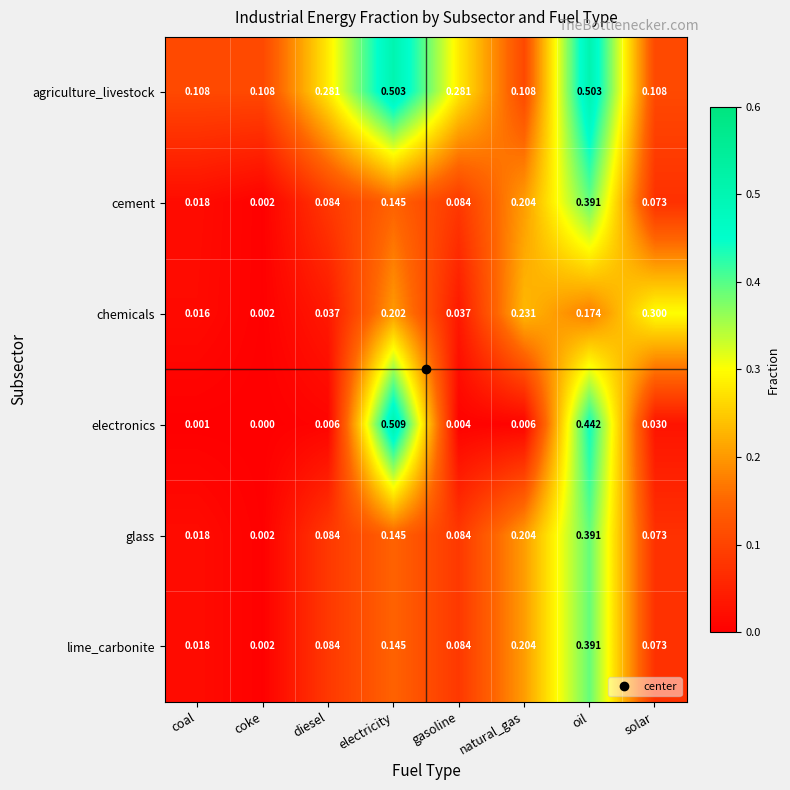

At which category does the chart reach its peak across all series?

electricity